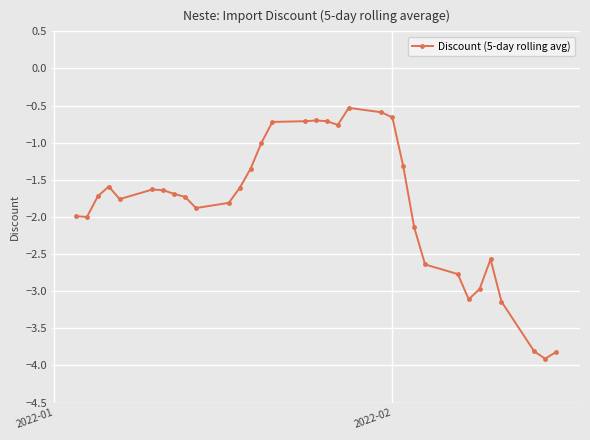

What is the smallest value displayed?

-3.9